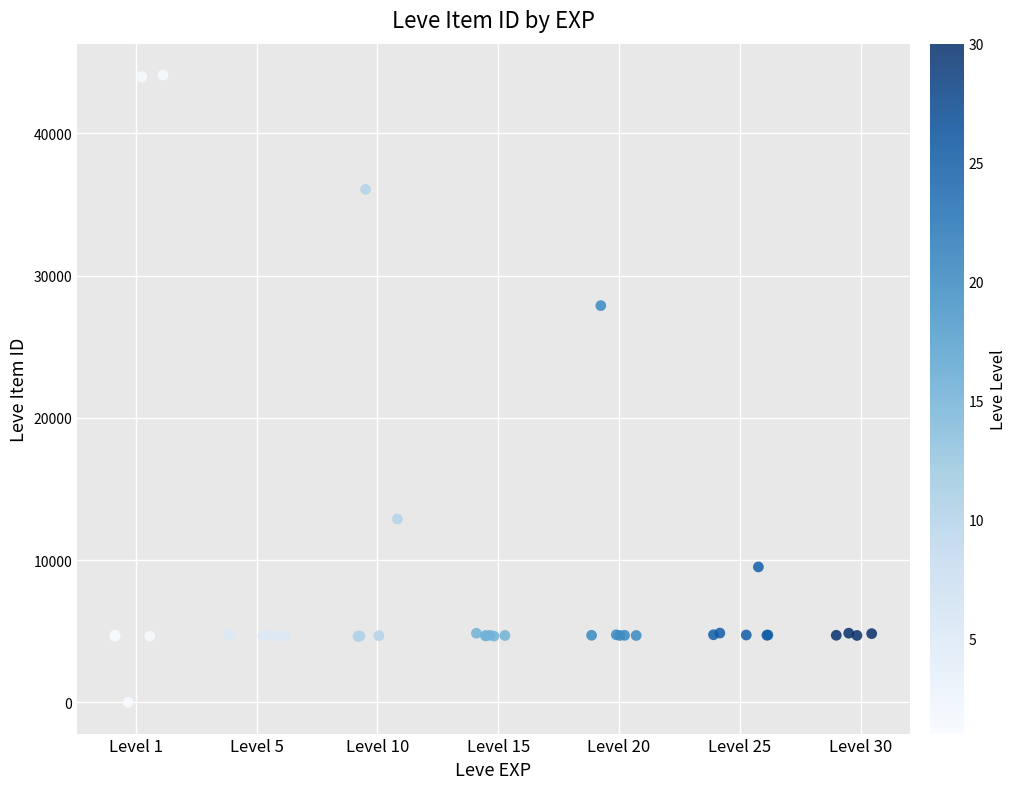

What Y value in the scatter plot is closest to 22050?

27884